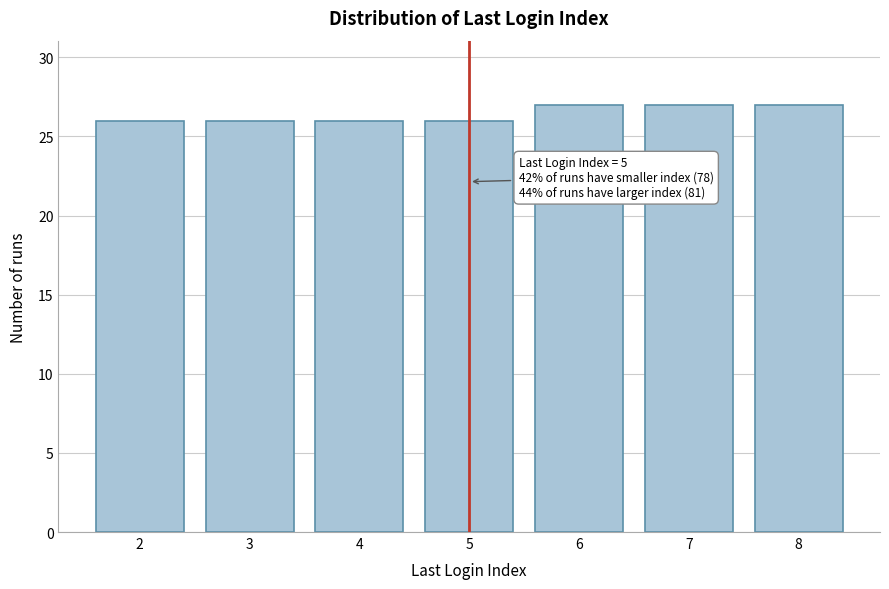

Reading right to left, transcribe all the data shown in this chart.

8=27	7=27	6=27	5=26	4=26	3=26	2=26